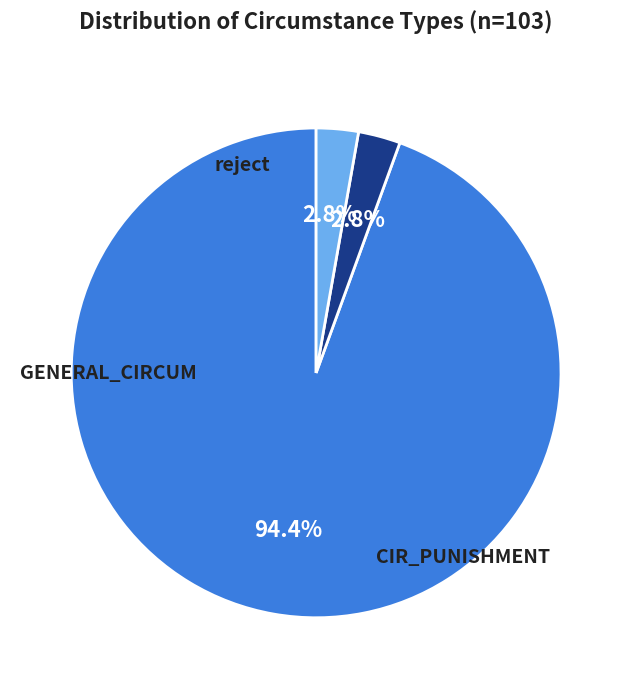

Is there any slice that represents more than half of the pie?

Yes